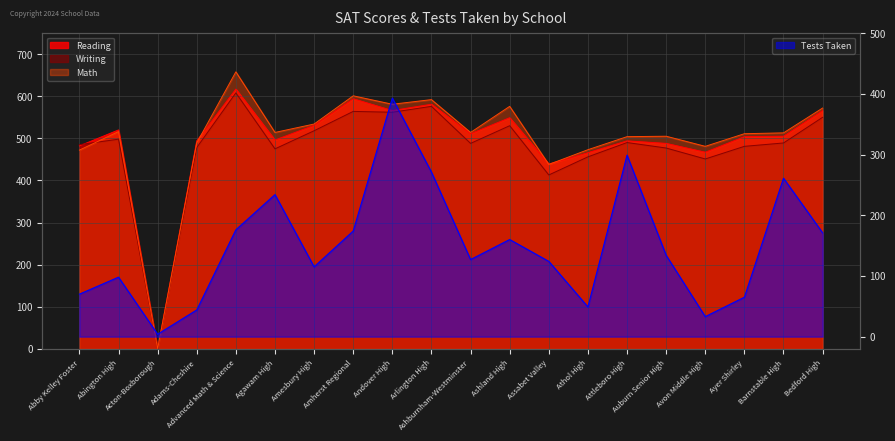

What is the label of the 6th point from the right?

Attleboro High